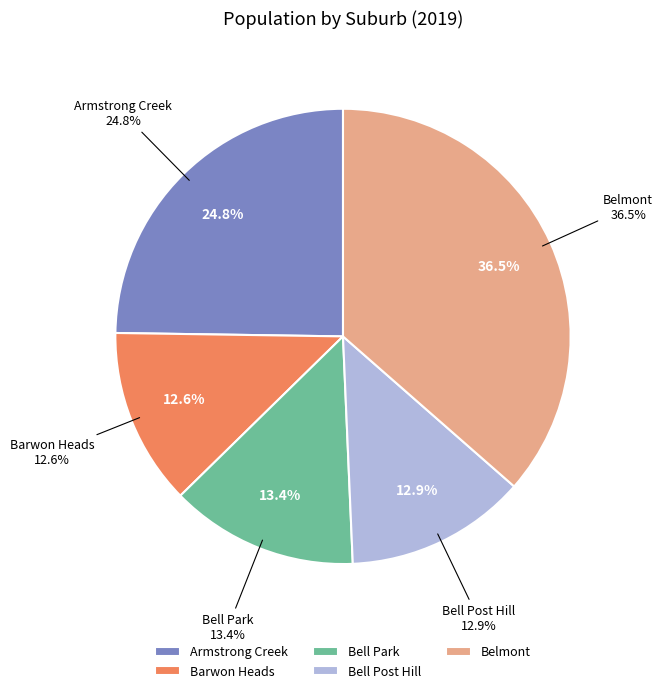

Rank the categories by value from highest to lowest.

Belmont, Armstrong Creek, Bell Park, Bell Post Hill, Barwon Heads